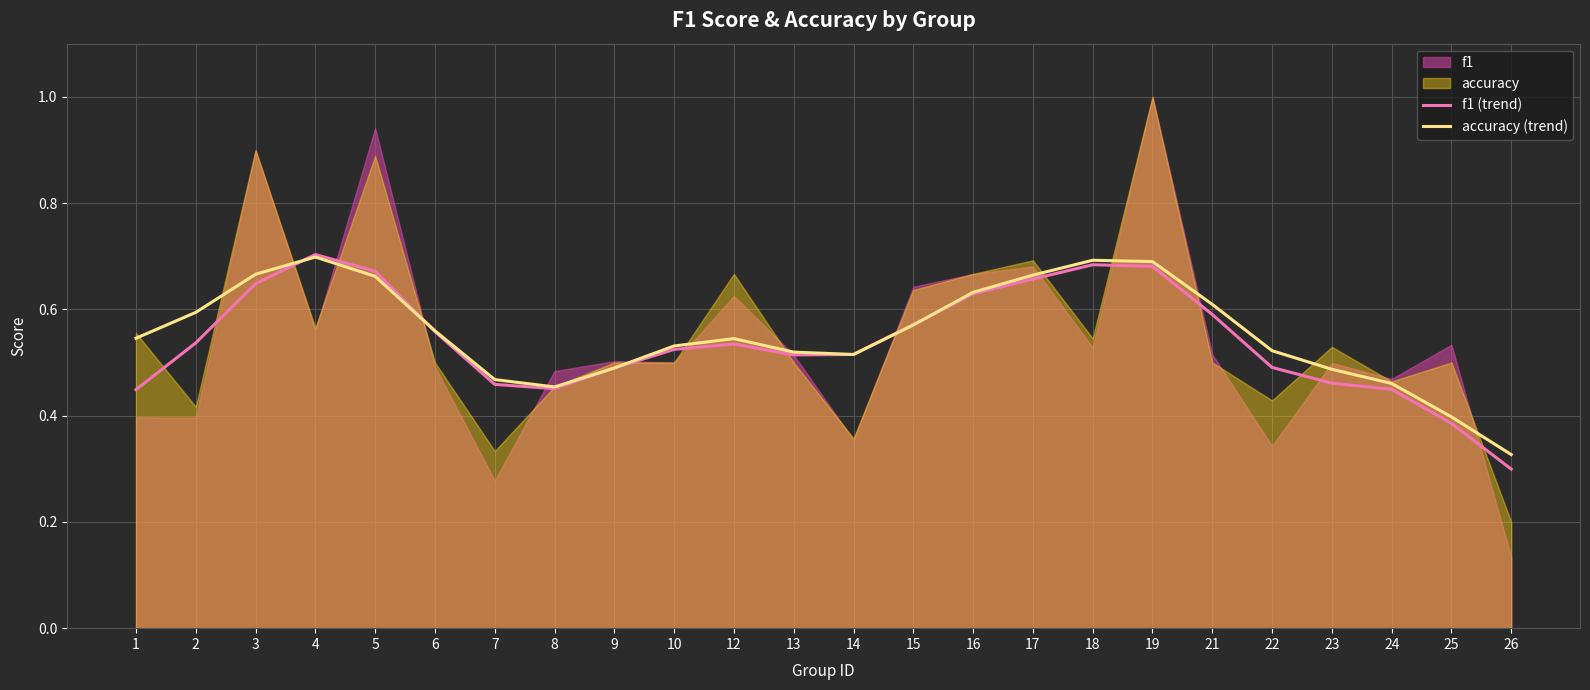

Between which two adjacent categories do accuracy (trend) and f1 (trend) first intersect?

3 and 4